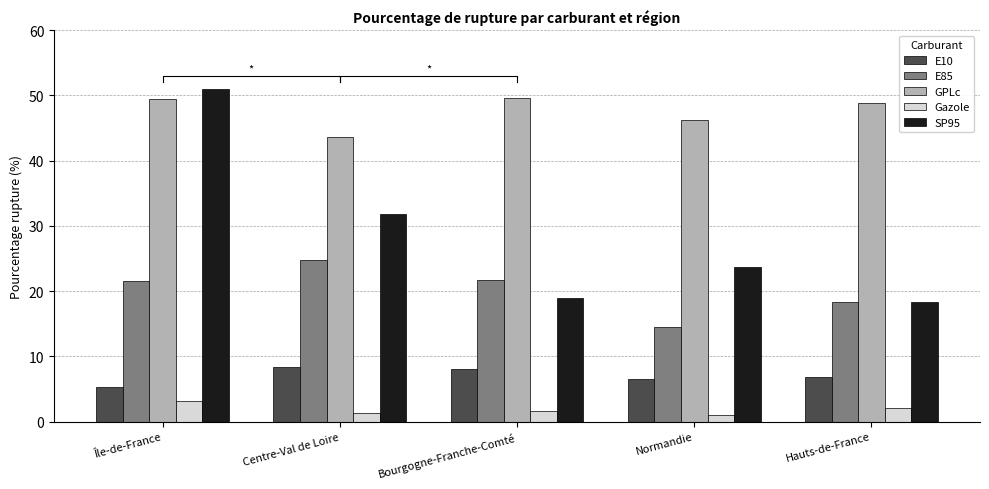

What is the smallest value displayed?

1.1